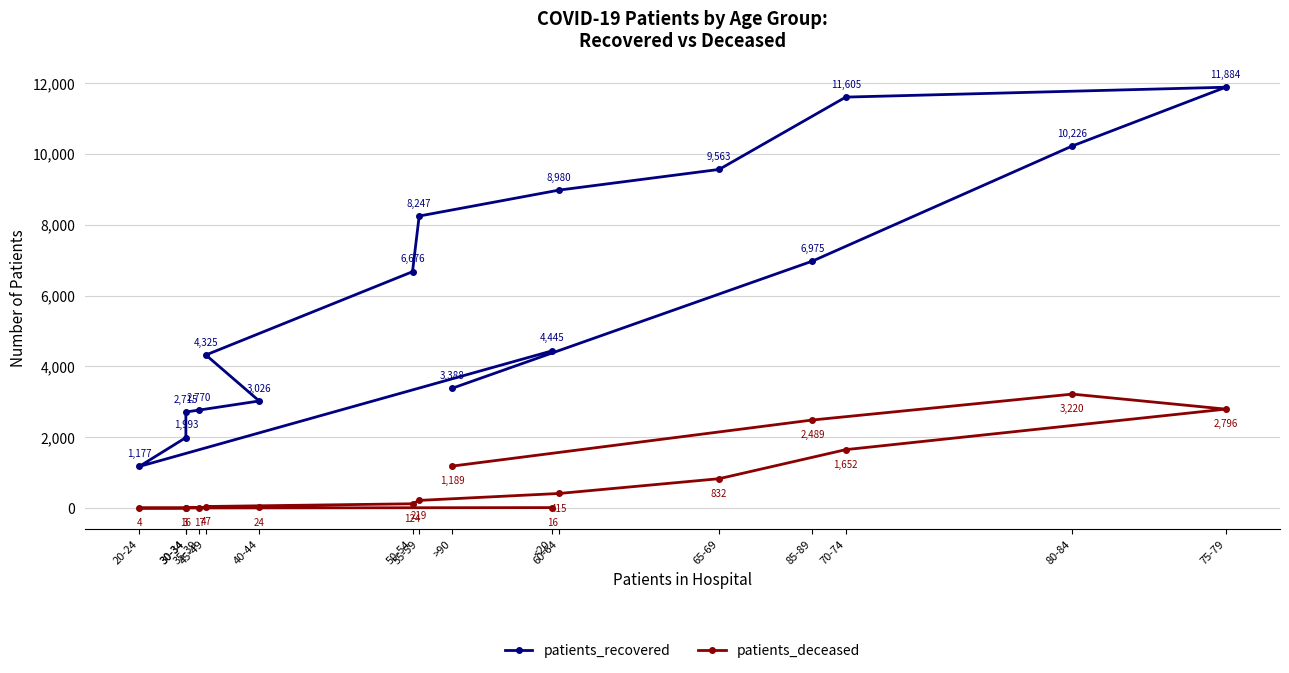

At how many categories does at least one series exceed 9792?

3